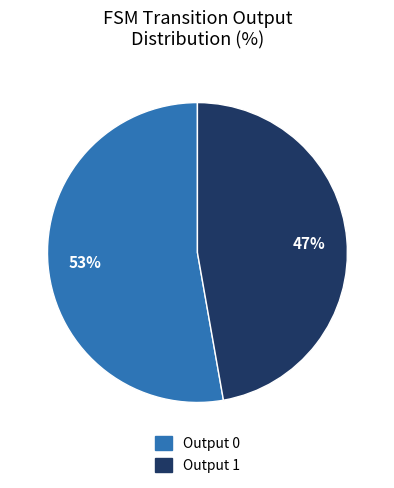

To the nearest percent, what is the difference between the largest and smallest slice percentages?

6%